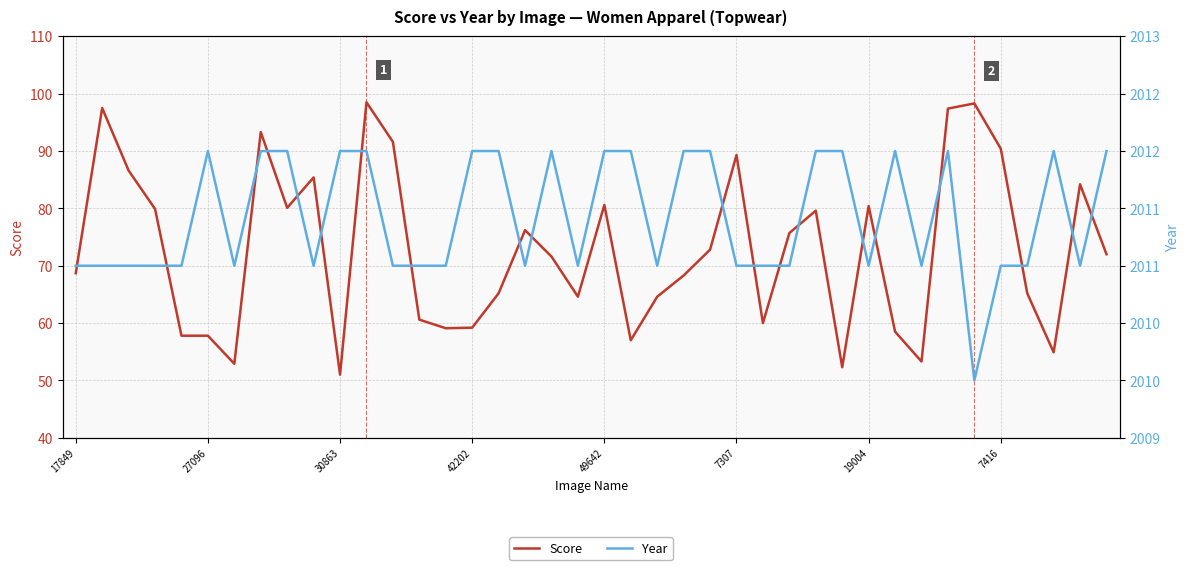

True or false: Score has a value of 68.4 at 30863.

False